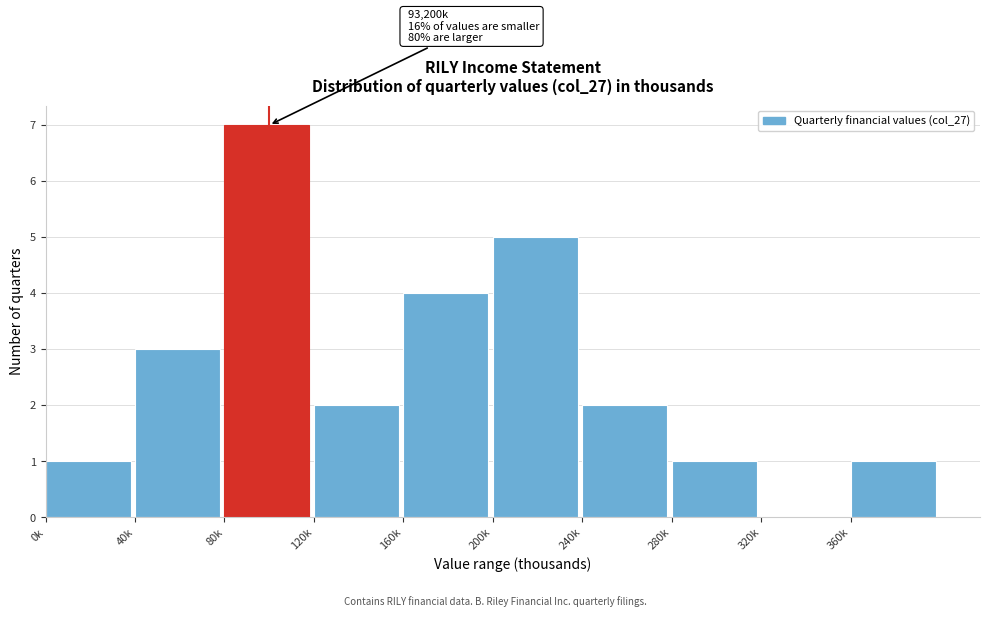

Reading left to right, extract all data points from this chart.

0k=1	40k=3	80k=7	120k=2	160k=4	200k=5	240k=2	280k=1	320k=0	360k=1